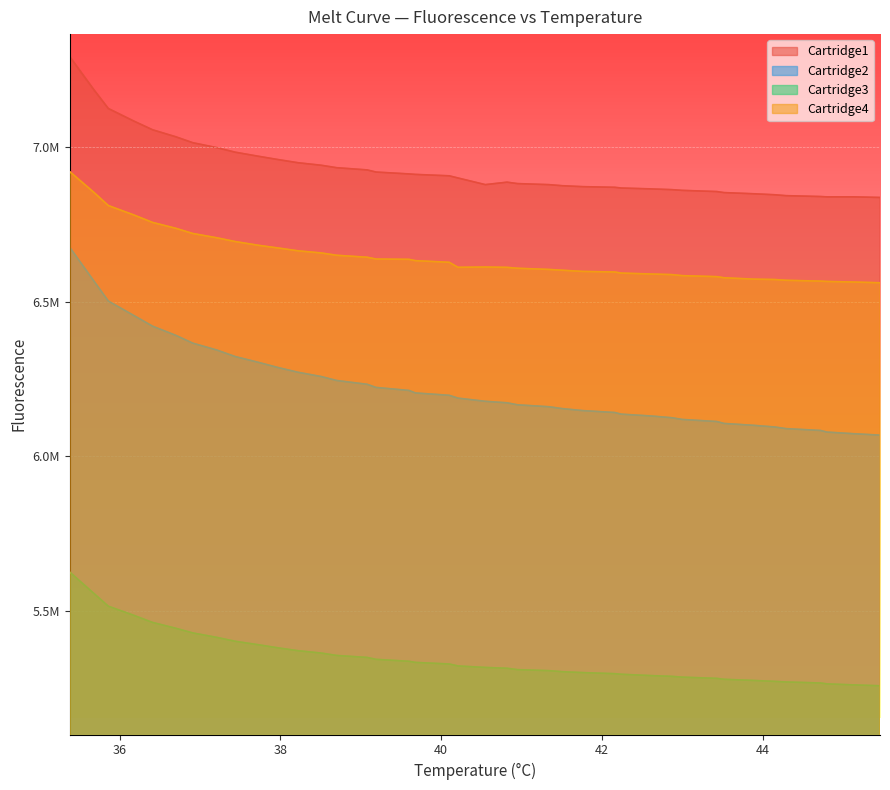

Which series has the largest total across all categories?

Cartridge1